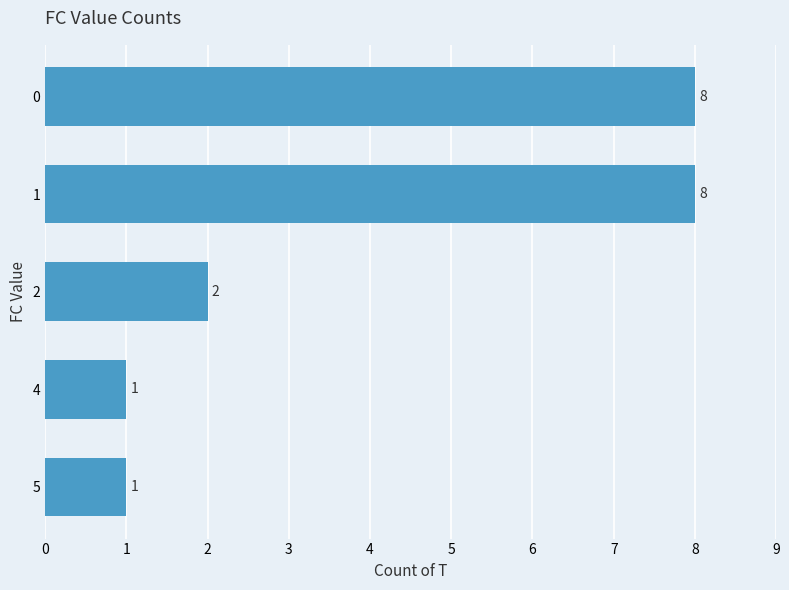

Count the number of data series in this chart.

1